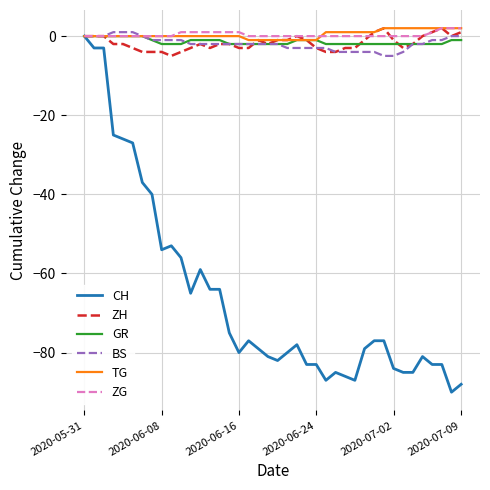

What is the greatest value displayed?

2